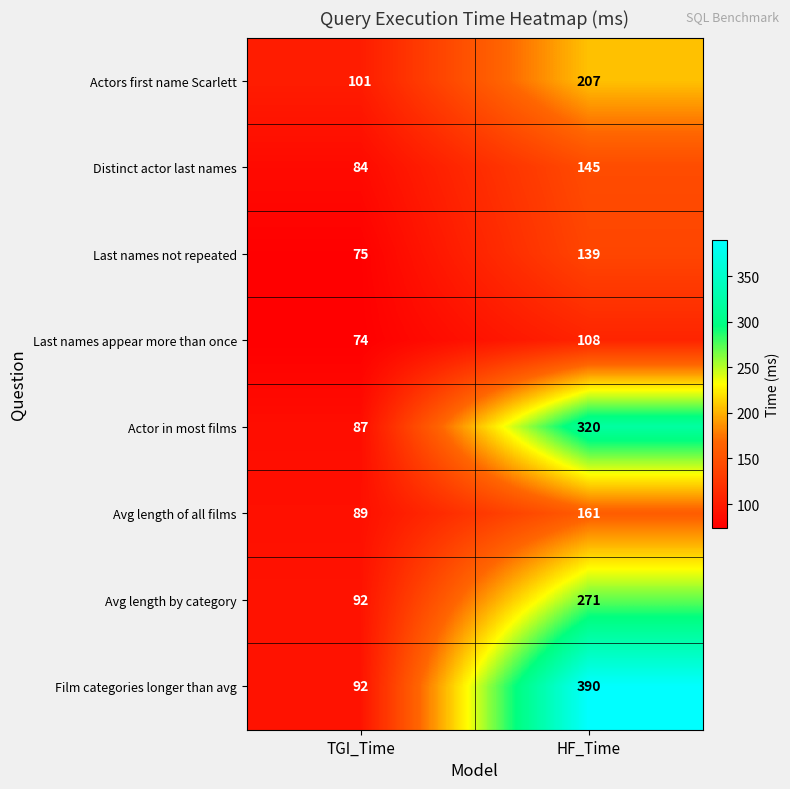

Where is Last names appear more than once nearest to the value 91?

TGI_Time